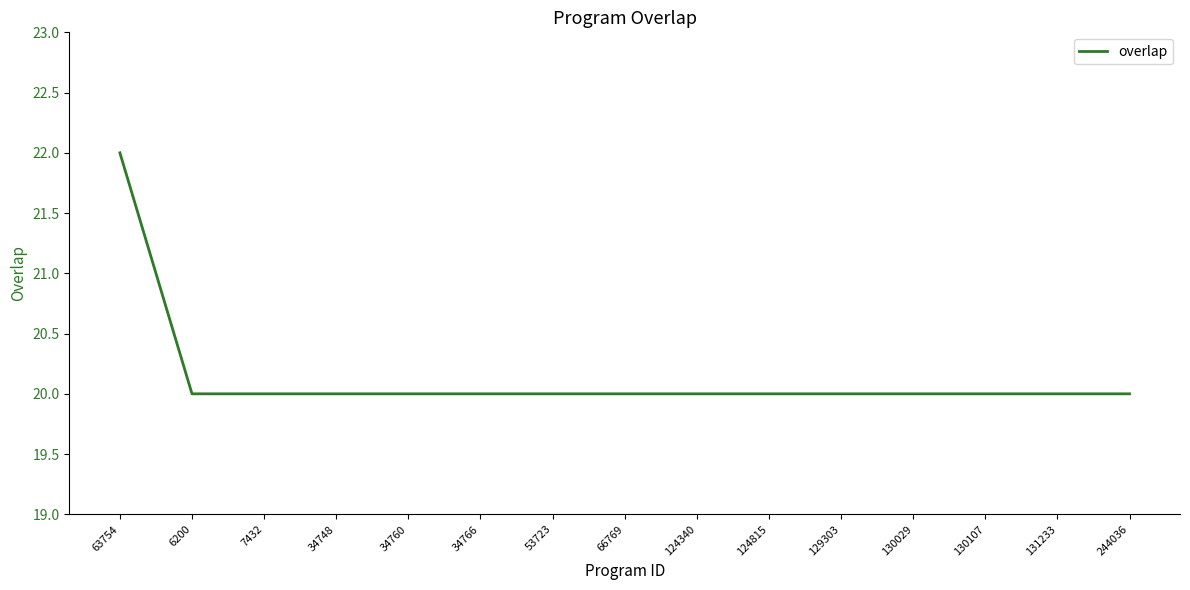

Is it true that the value at 63754 is 37?

False